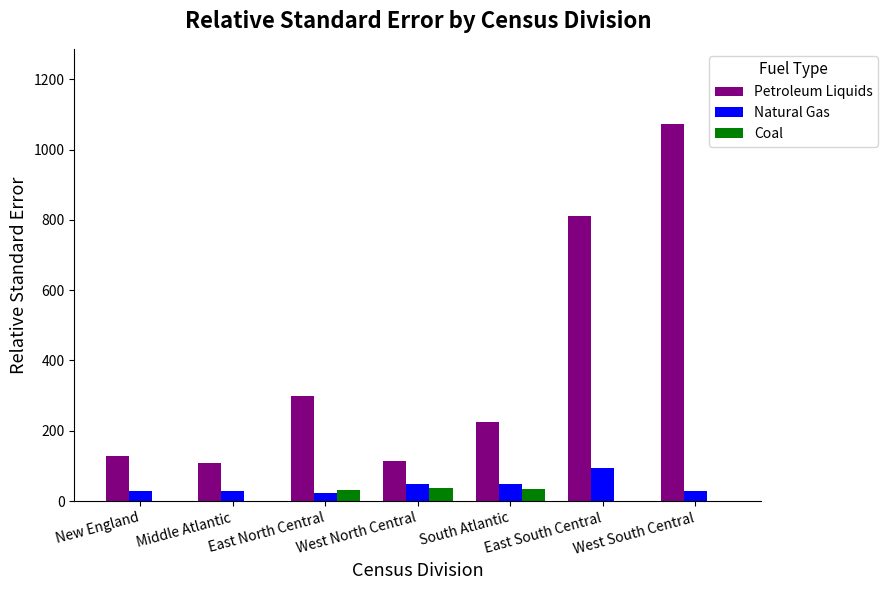

What is the total value across all series at New England?

159